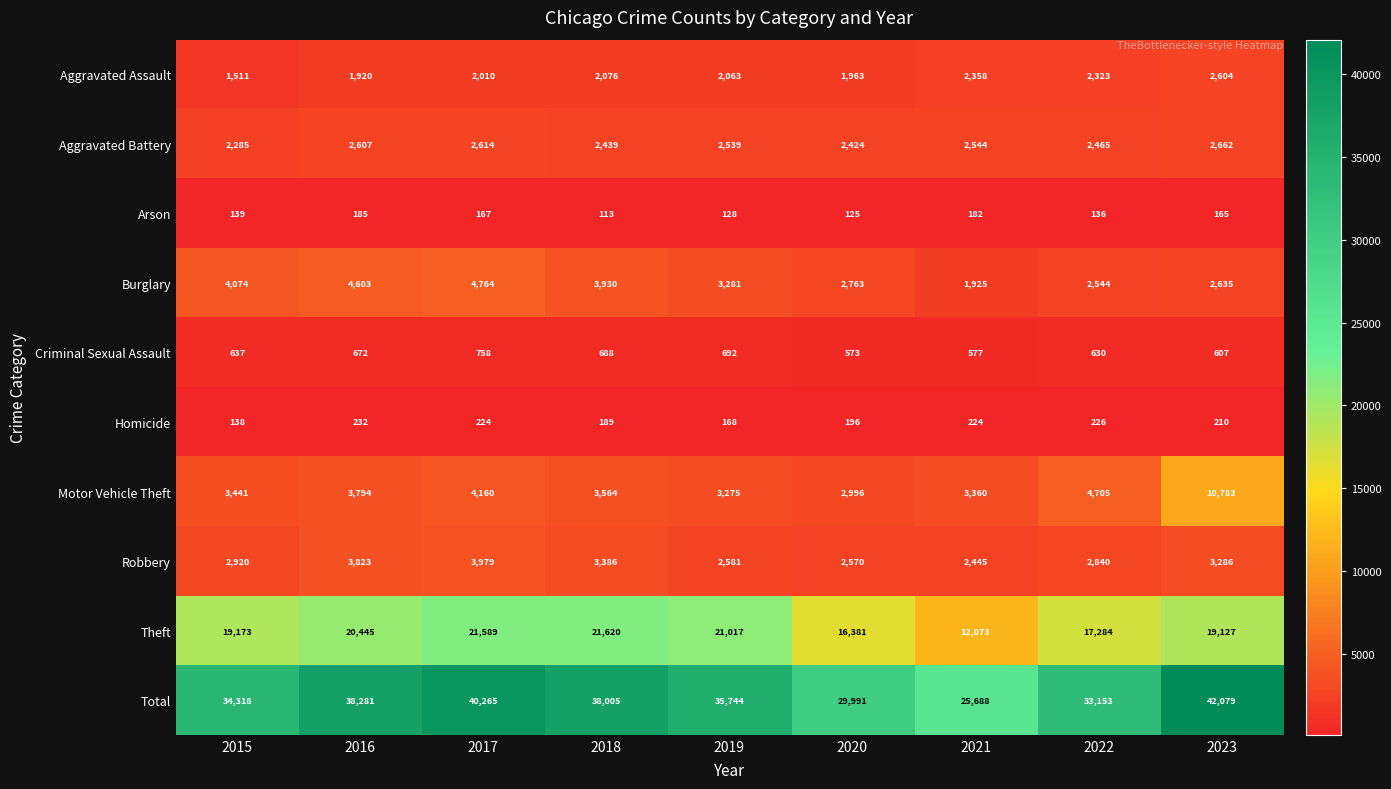

Rank the series by their maximum value, from lowest to highest.

Arson, Homicide, Criminal Sexual Assault, Aggravated Assault, Aggravated Battery, Robbery, Burglary, Motor Vehicle Theft, Theft, Total